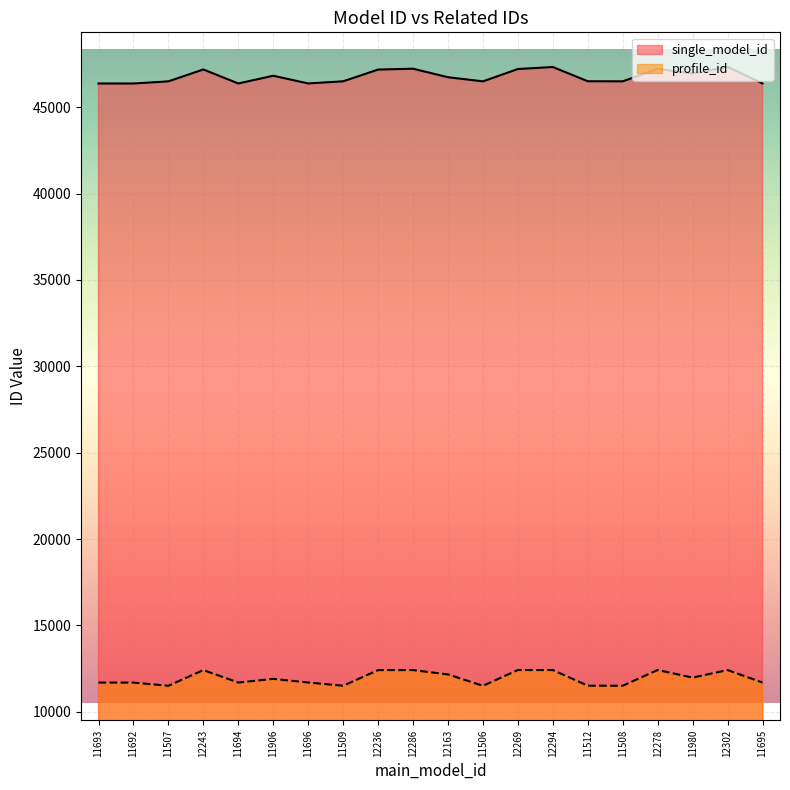

True or false: profile_id and single_model_id intersect in this chart.

False